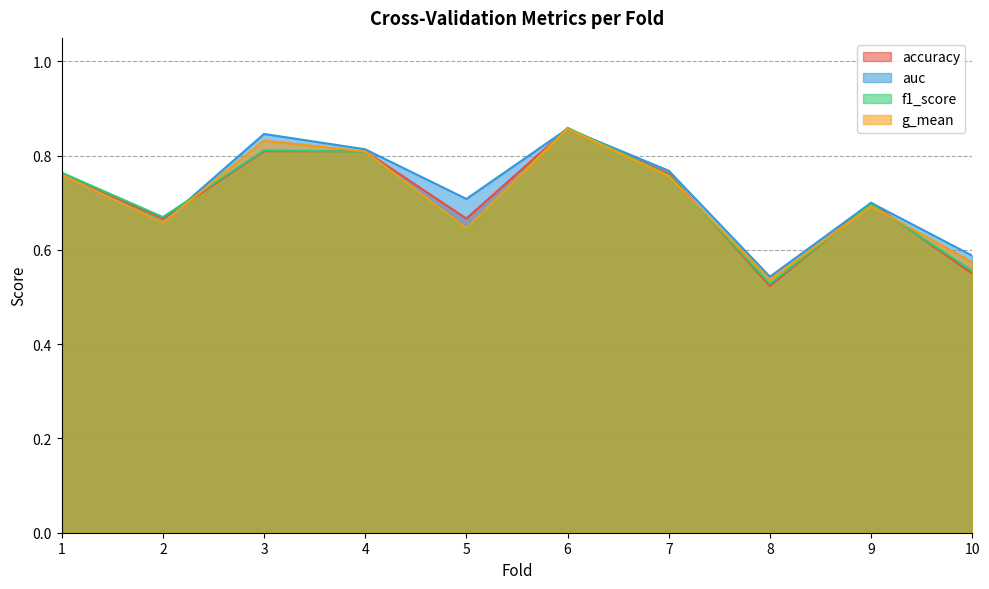

List the series in order of their peak value, highest first.

f1_score, auc, accuracy, g_mean